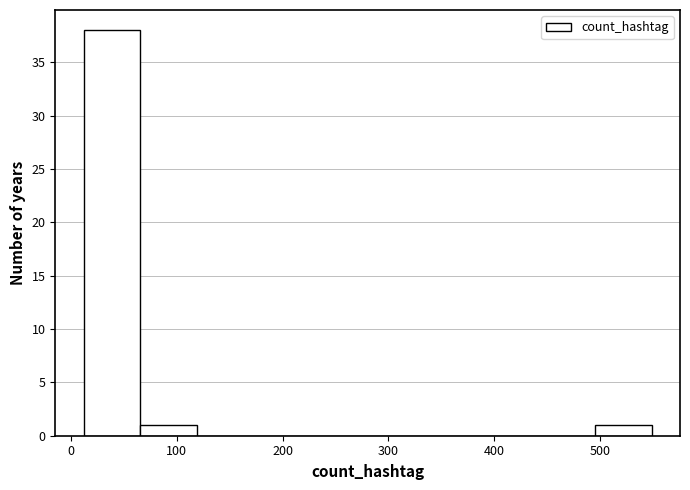

Reading left to right, list every bar in this chart as the range it spans on the x-axis followed by its height. Neither the bar edges nor the heights are printed on the chart, so give them approximately, as read against the axes.

10 to 70: 38
70 to 120: 1
120 to 170: 0
170 to 230: 0
230 to 280: 0
280 to 330: 0
330 to 390: 0
390 to 440: 0
440 to 500: 0
500 to 550: 1